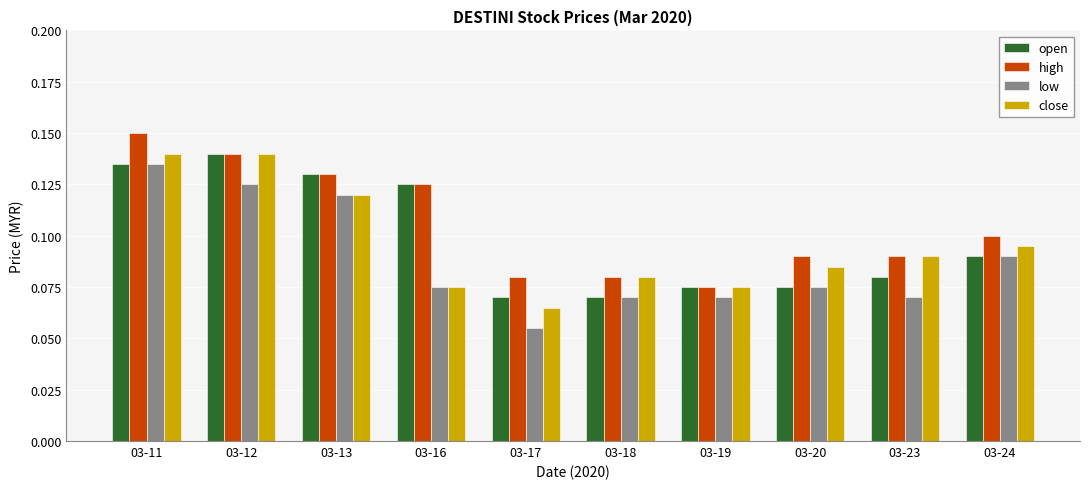

Which category has the highest value in the high series?

03-11